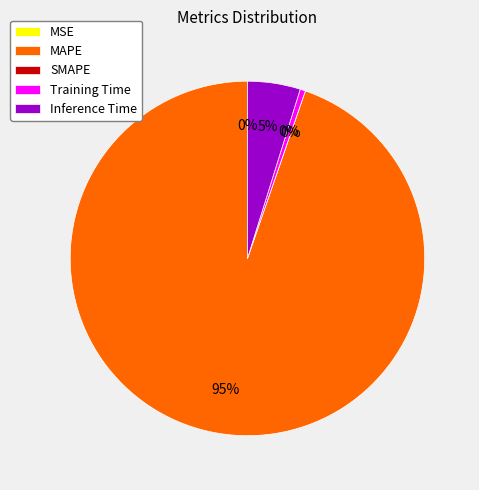

True or false: MAPE accounts for 87% of the total.

False